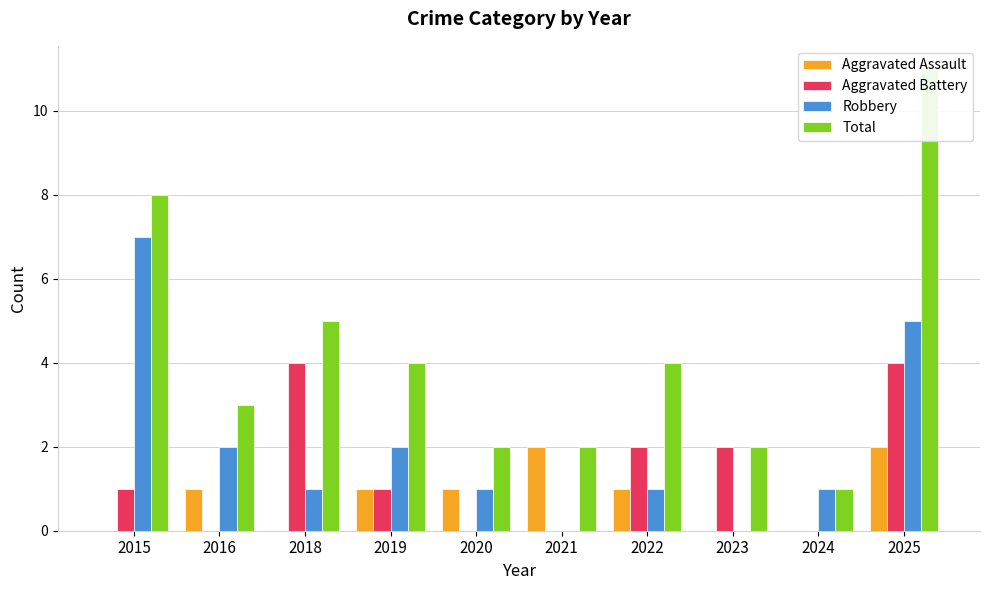

Rank the categories by Aggravated Battery value from lowest to highest.

2016, 2020, 2021, 2024, 2015, 2019, 2022, 2023, 2018, 2025